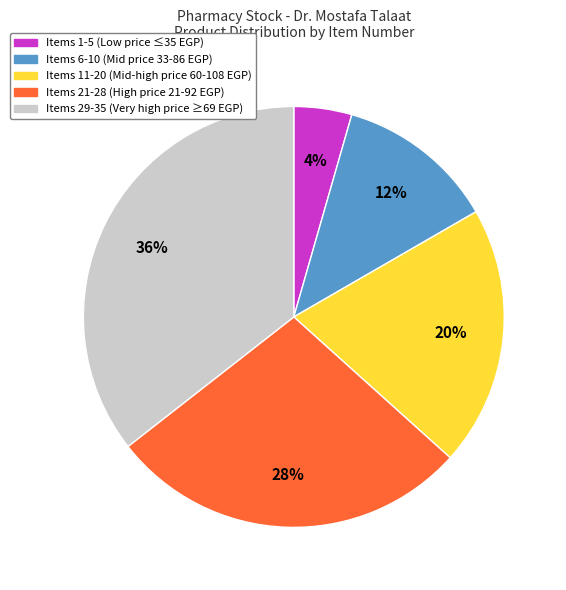

Is there any slice that represents more than half of the pie?

No